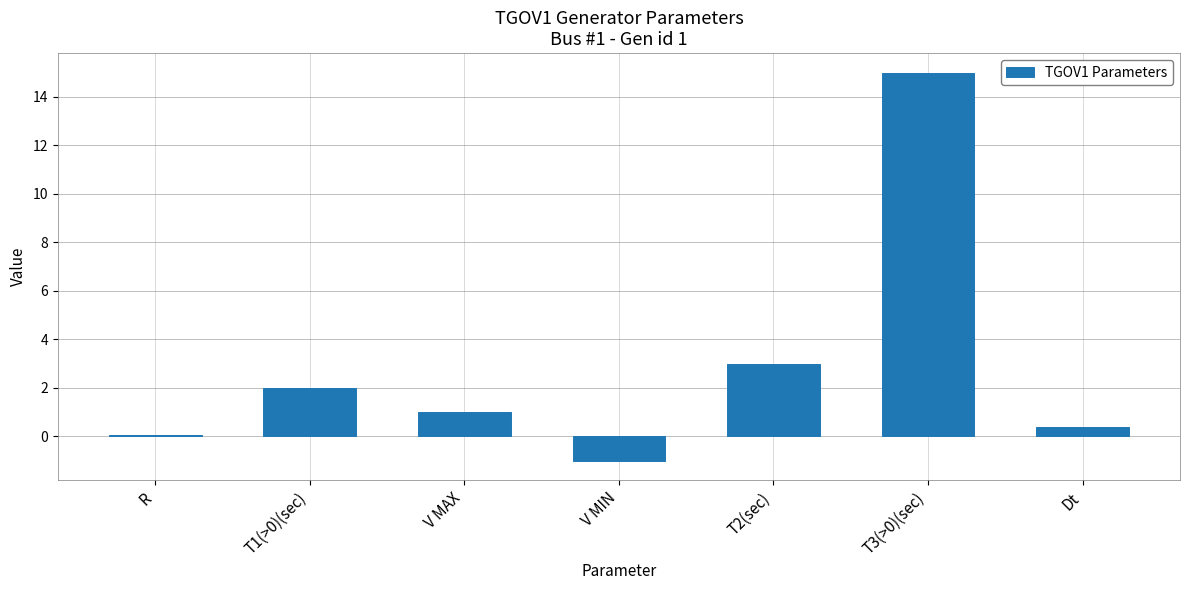

What value does the data have at Dt?

0.4